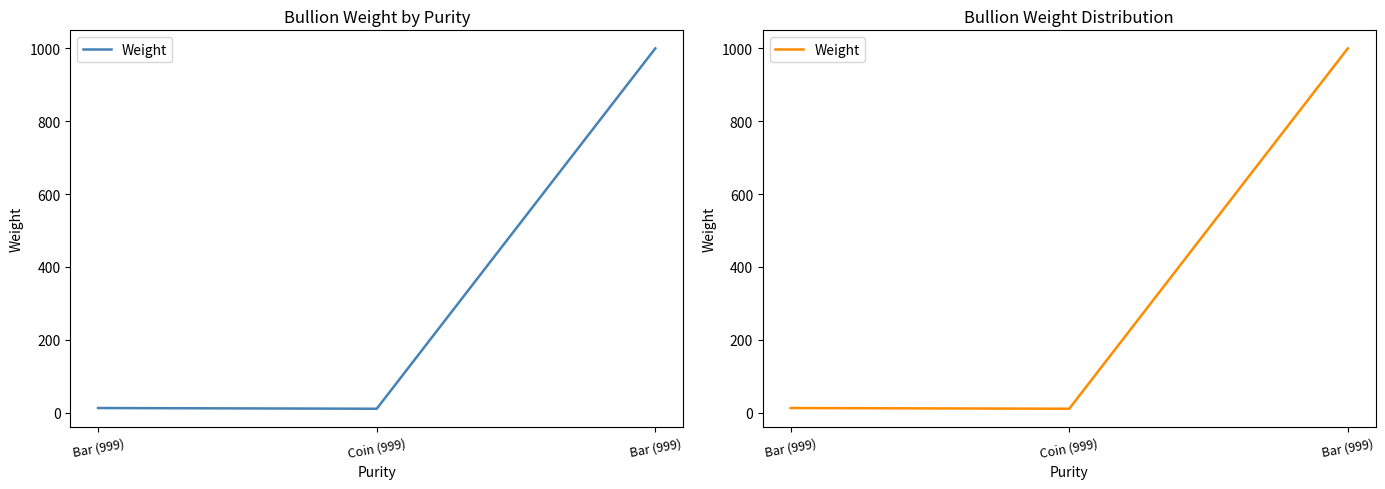

What is the difference between the second highest and minimum values?

2.0